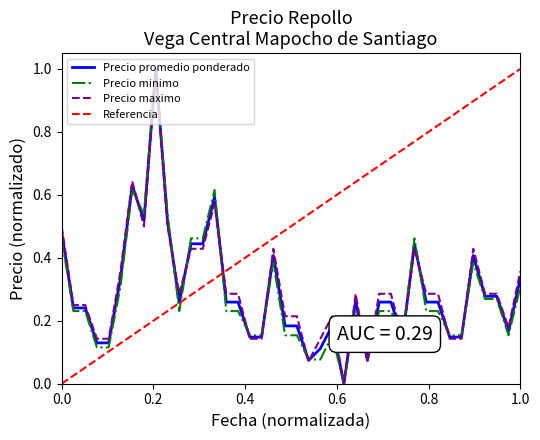

What is the highest value of the Precio maximo series?

1.0